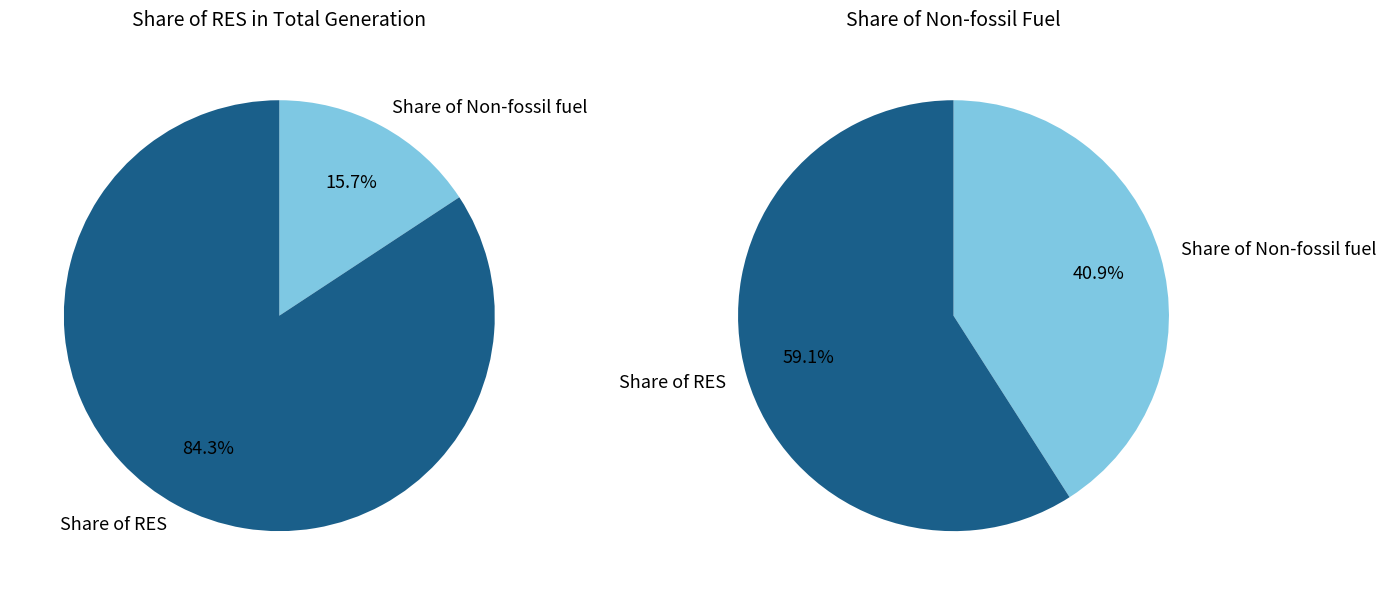

Which series has the largest range (max minus min)?

Share of Non-fossil fuel (Hydro, Nuclear)